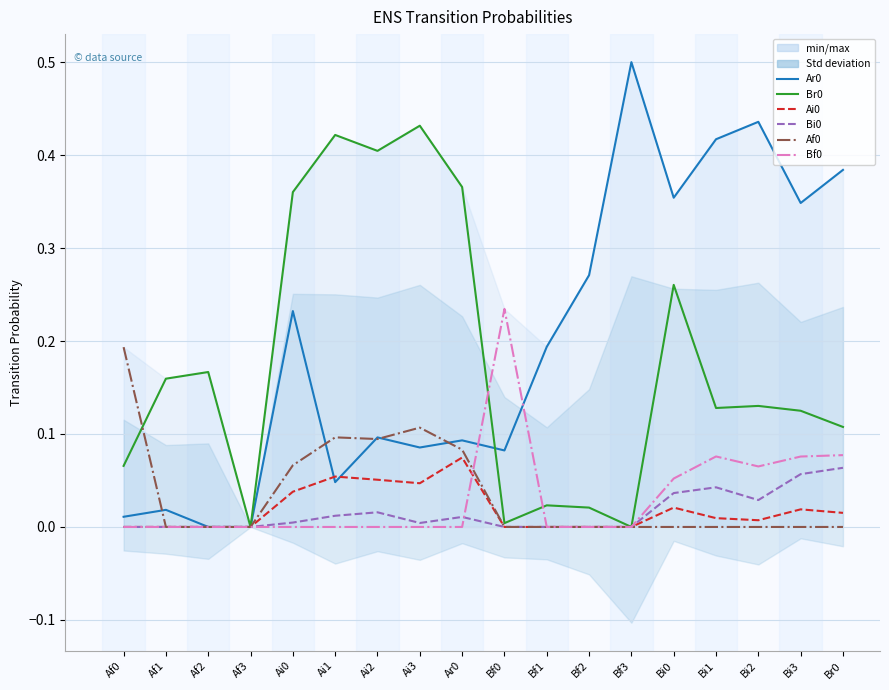

Reading right to left, transcribe all the data shown in this chart.

Ar0: Br0=0.4	Bi3=0.3	Bi2=0.4	Bi1=0.4	Bi0=0.4	Bf3=0.5	Bf2=0.3	Bf1=0.2	Bf0=0.1	Ar0=0.1	Ai3=0.1	Ai2=0.1	Ai1=0.0	Ai0=0.2	Af3=0.0	Af2=0.0	Af1=0.0	Af0=0.0
Br0: Br0=0.1	Bi3=0.1	Bi2=0.1	Bi1=0.1	Bi0=0.3	Bf3=0.0	Bf2=0.0	Bf1=0.0	Bf0=0.0	Ar0=0.4	Ai3=0.4	Ai2=0.4	Ai1=0.4	Ai0=0.4	Af3=0.0	Af2=0.2	Af1=0.2	Af0=0.1
Ai0: Br0=0.0	Bi3=0.0	Bi2=0.0	Bi1=0.0	Bi0=0.0	Bf3=0.0	Bf2=0.0	Bf1=0.0	Bf0=0.0	Ar0=0.1	Ai3=0.0	Ai2=0.1	Ai1=0.1	Ai0=0.0	Af3=0.0	Af2=0.0	Af1=0.0	Af0=0.0
Bi0: Br0=0.1	Bi3=0.1	Bi2=0.0	Bi1=0.0	Bi0=0.0	Bf3=0.0	Bf2=0.0	Bf1=0.0	Bf0=0.0	Ar0=0.0	Ai3=0.0	Ai2=0.0	Ai1=0.0	Ai0=0.0	Af3=0.0	Af2=0.0	Af1=0.0	Af0=0.0
Af0: Br0=0.0	Bi3=0.0	Bi2=0.0	Bi1=0.0	Bi0=0.0	Bf3=0.0	Bf2=0.0	Bf1=0.0	Bf0=0.0	Ar0=0.1	Ai3=0.1	Ai2=0.1	Ai1=0.1	Ai0=0.1	Af3=0.0	Af2=0.0	Af1=0.0	Af0=0.2
Bf0: Br0=0.1	Bi3=0.1	Bi2=0.1	Bi1=0.1	Bi0=0.1	Bf3=0.0	Bf2=0.0	Bf1=0.0	Bf0=0.2	Ar0=0.0	Ai3=0.0	Ai2=0.0	Ai1=0.0	Ai0=0.0	Af3=0.0	Af2=0.0	Af1=0.0	Af0=0.0